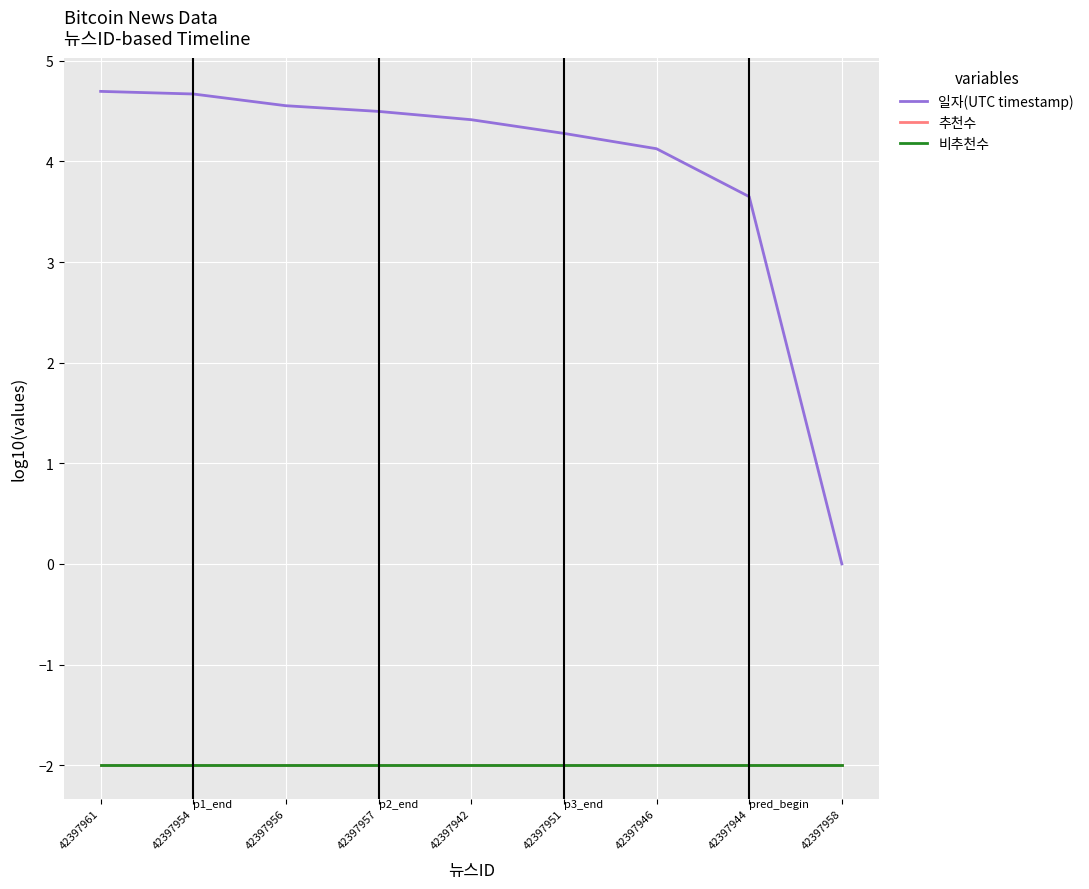

What is the label of the 5th point from the right?

42397942